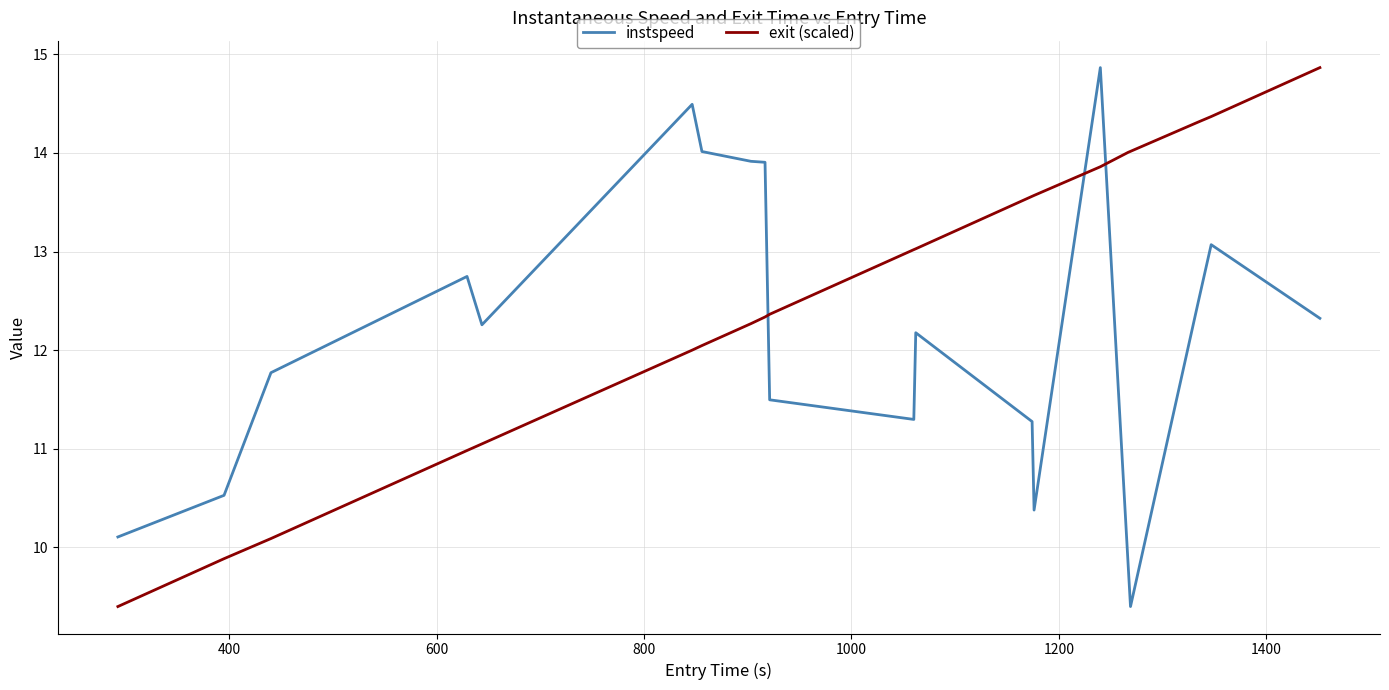

How many values in the exit (scaled) series exceed 13?

10